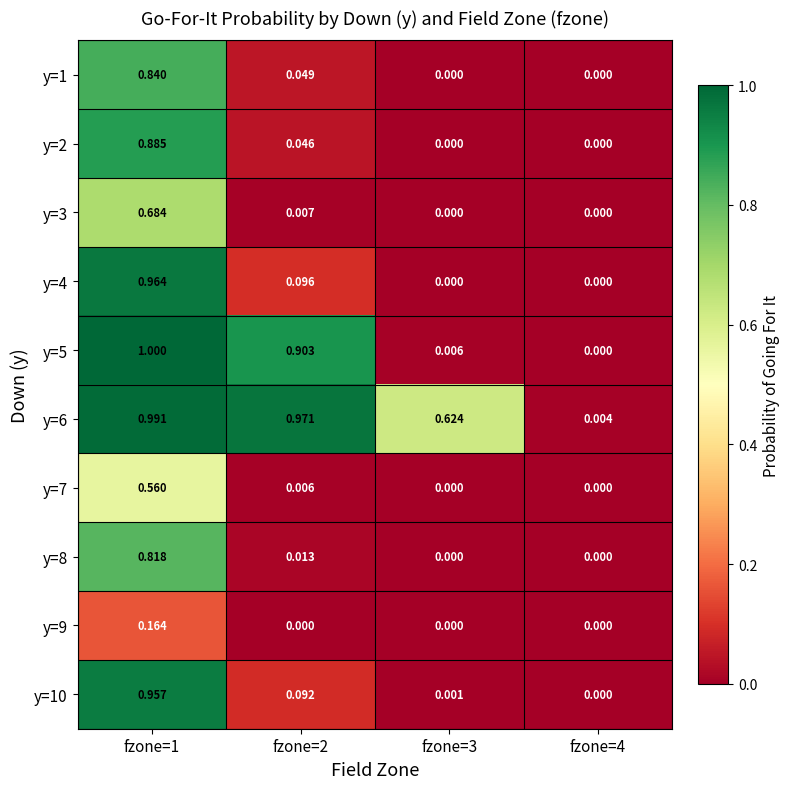

At which category is the sum across all series the highest?

fzone=1